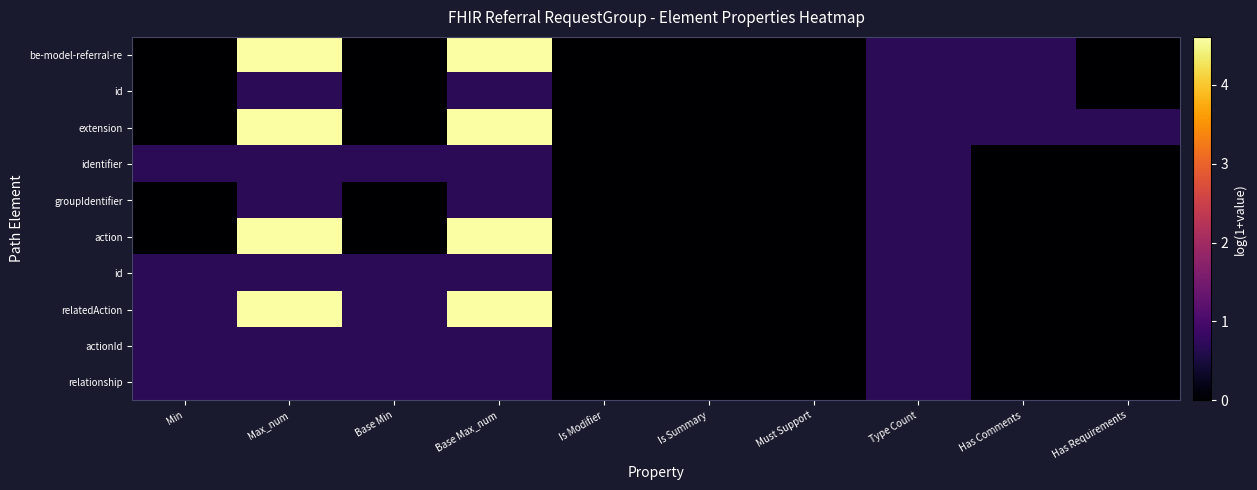

How many distinct data groups are displayed?

10